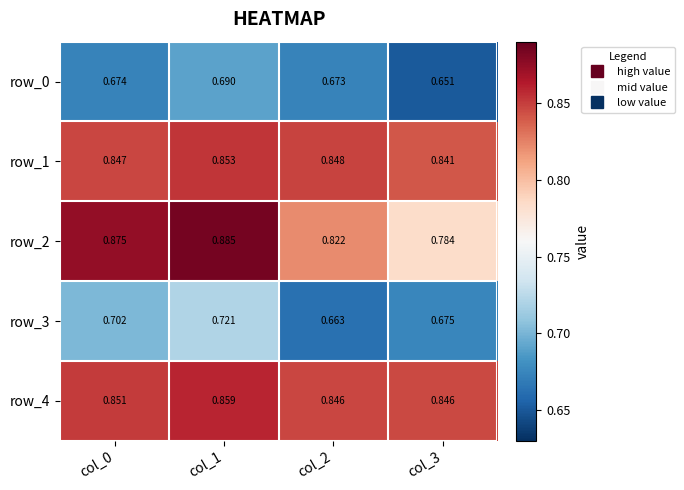

Which label corresponds to the largest value in the chart?

col_1